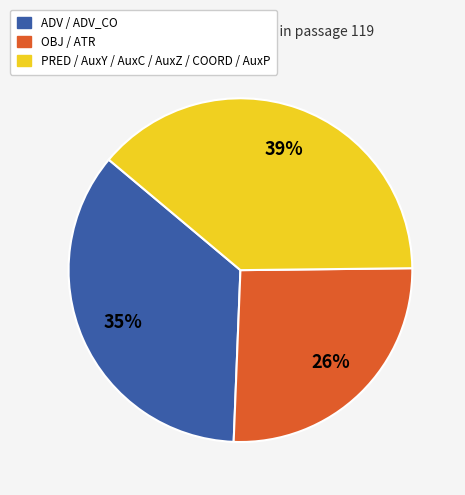

To the nearest percent, what is the difference between the largest and smallest slice percentages?

13%